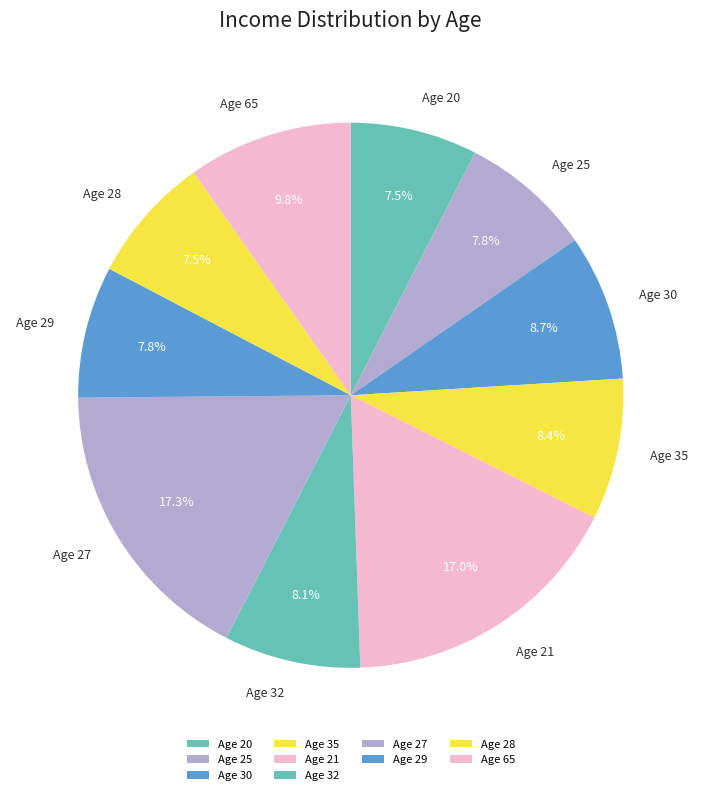

Approximately how many times larger is the value at Age 32 compared to Age 65?

0.8